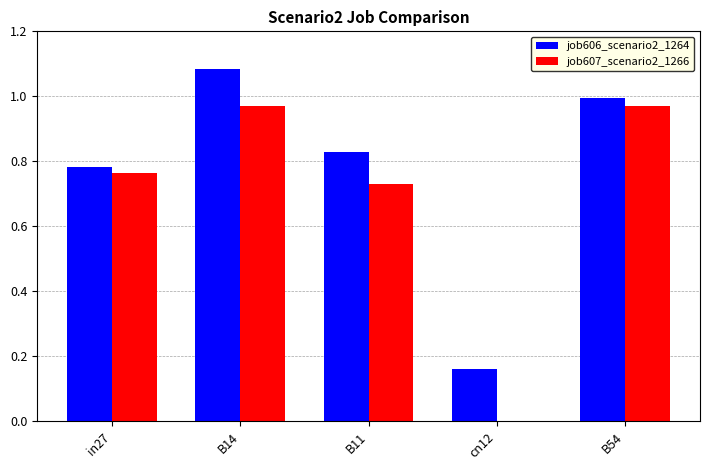

What are all the series names shown in the legend?

job606_scenario2_1264, job607_scenario2_1266